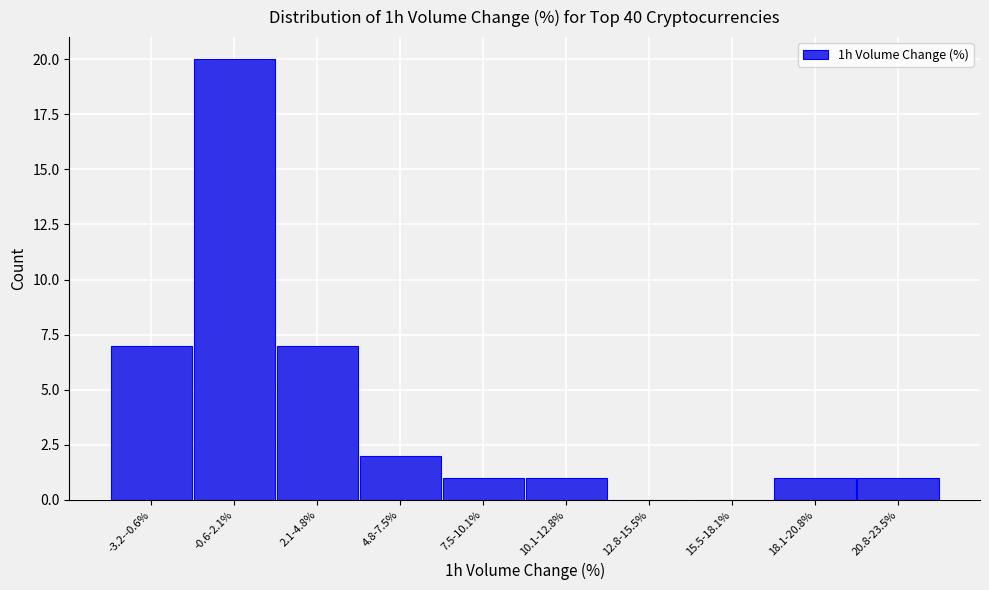

Reading left to right, list all the values displayed in this chart.

-3.2--0.6%=7	-0.6-2.1%=20	2.1-4.8%=7	4.8-7.5%=2	7.5-10.1%=1	10.1-12.8%=1	12.8-15.5%=0	15.5-18.1%=0	18.1-20.8%=1	20.8-23.5%=1